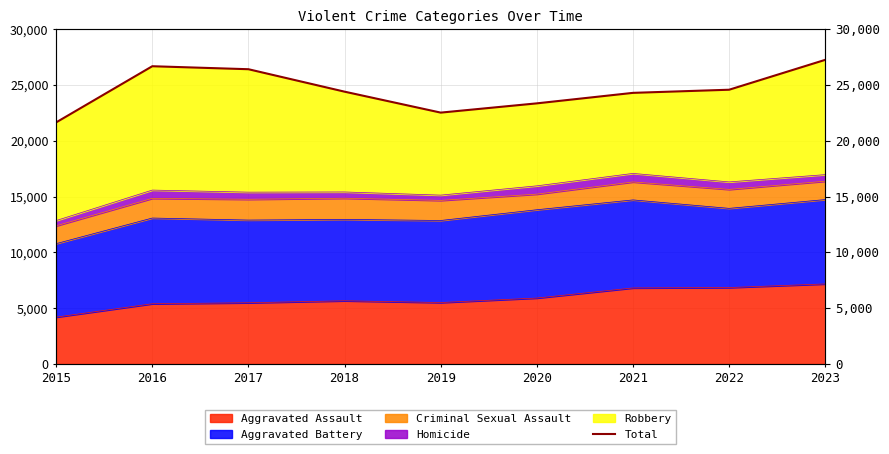

What is the ratio of the value at 2018 to the value at 2020?

1.0